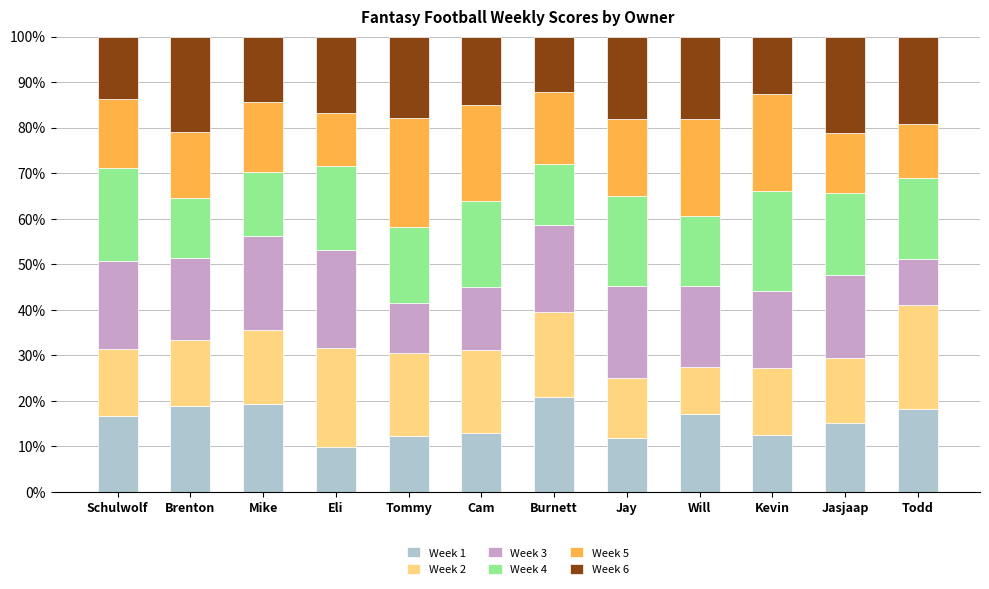

How many series are shown in this chart?

6